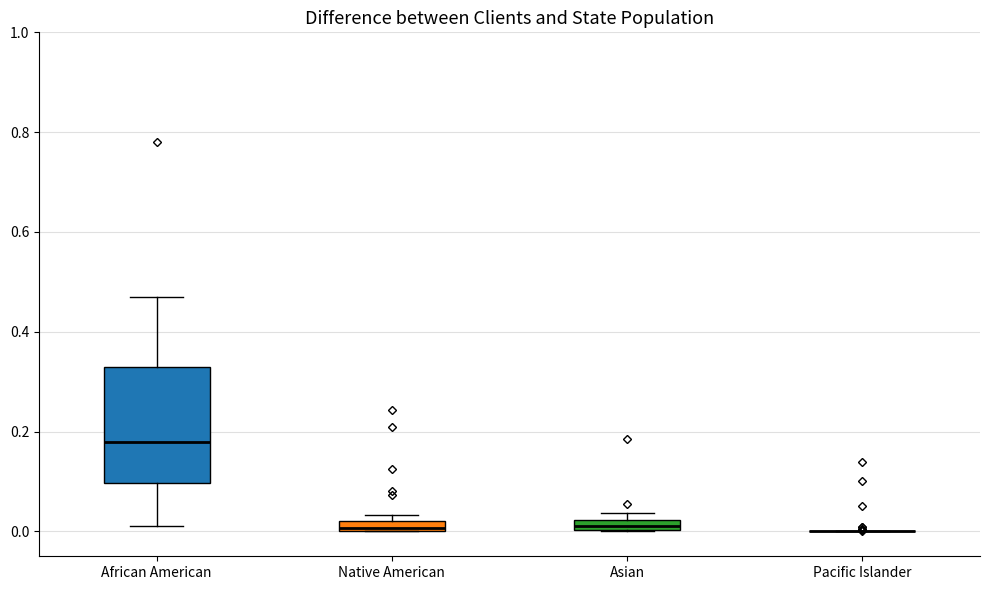

Comparing the boxes themselves (not the whiskers), which one is the tallest?

African American